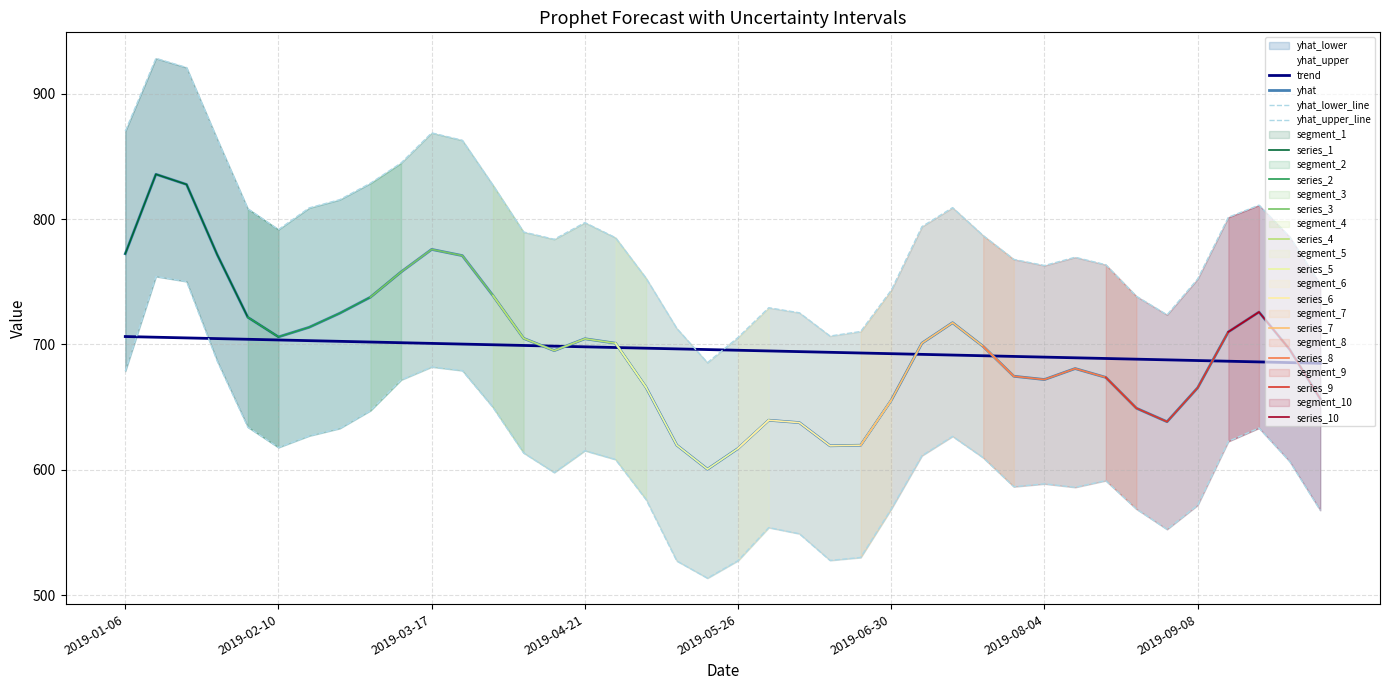

Rank the categories by trend value from highest to lowest.

2019-01-06, 2019-01-13, 2019-01-20, 2019-01-27, 2019-02-03, 2019-02-10, 2019-02-17, 2019-02-24, 2019-03-03, 2019-03-10, 2019-03-17, 2019-03-24, 2019-03-31, 2019-04-07, 2019-04-14, 2019-04-21, 2019-04-28, 2019-05-05, 2019-05-12, 2019-05-19, 2019-05-26, 2019-06-02, 2019-06-09, 2019-06-16, 2019-06-23, 2019-06-30, 2019-07-07, 2019-07-14, 2019-07-21, 2019-07-28, 2019-08-04, 2019-08-11, 2019-08-18, 2019-08-25, 2019-09-01, 2019-09-08, 2019-09-15, 2019-09-22, 2019-09-29, 2019-10-06